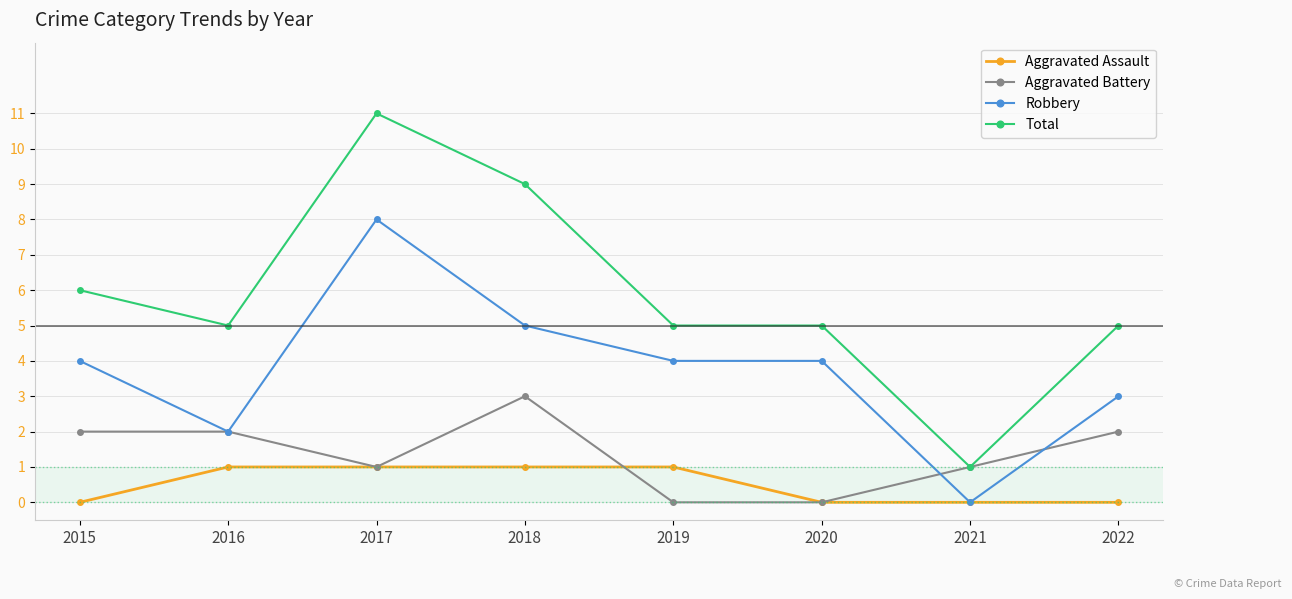

Which series has the largest total across all categories?

Total